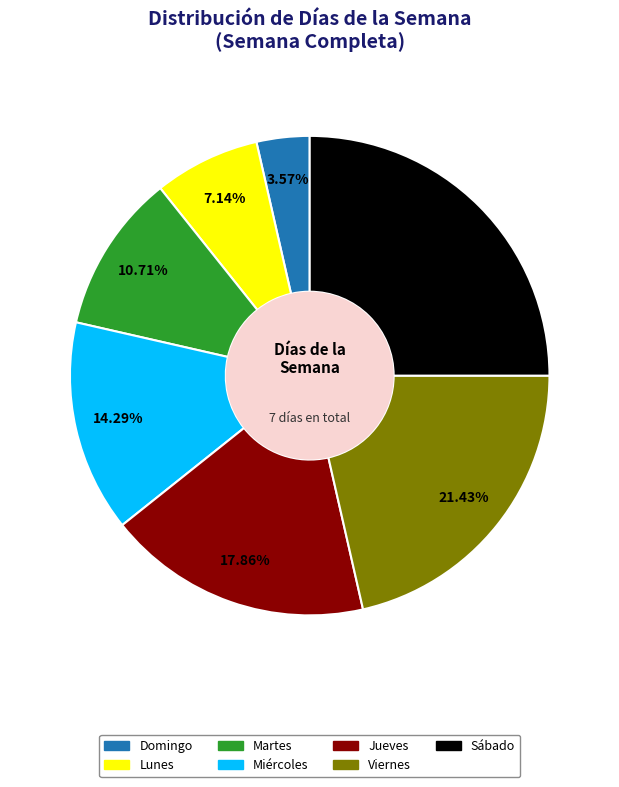

How much of the chart is everything except Martes?

89.3%